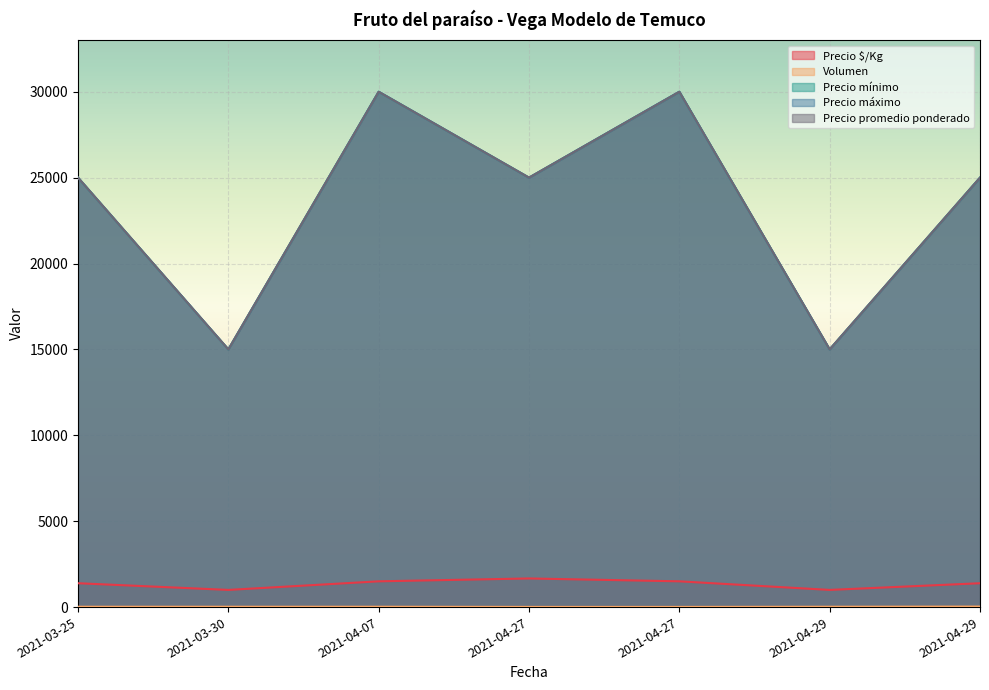

What is the difference between the Precio $/Kg values at 2021-04-27 and 2021-04-29?

667